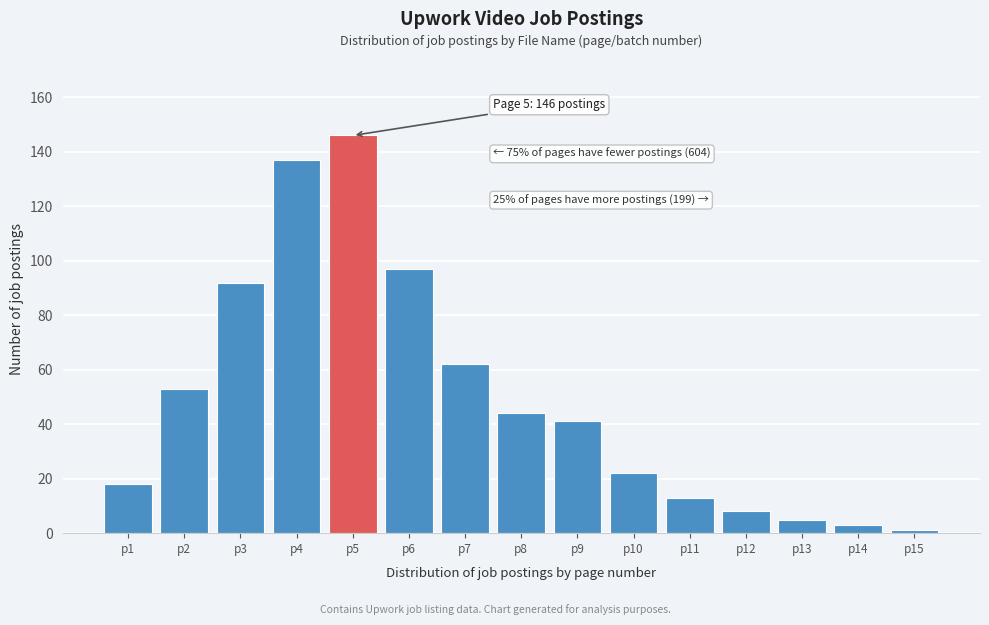

Reading left to right, transcribe all the data shown in this chart.

18	53	92	137	146	97	62	44	41	22	13	8	5	3	1